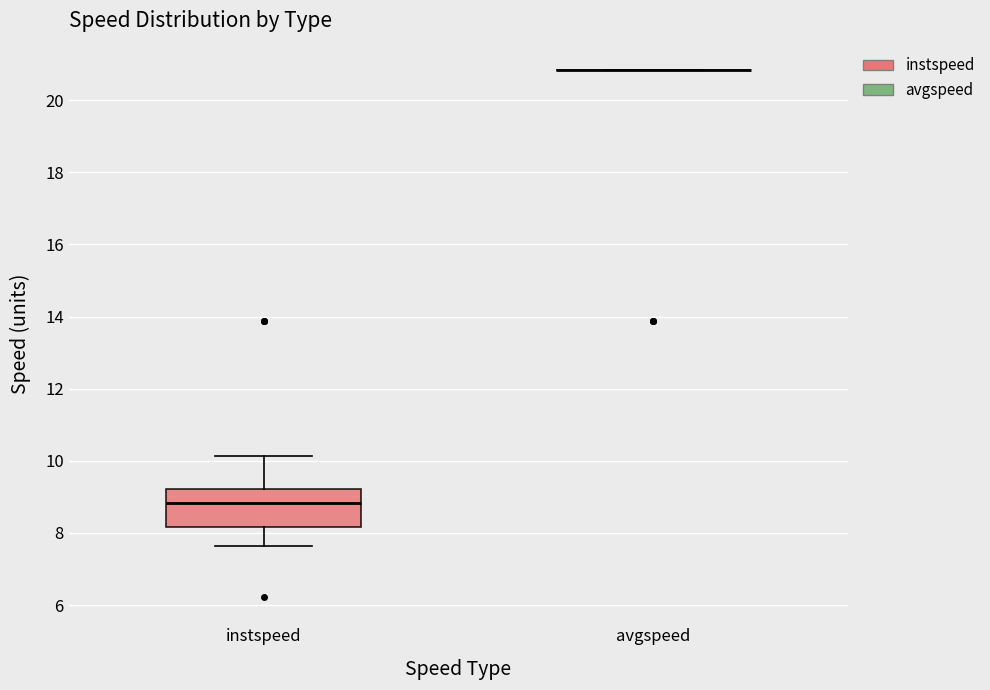

Which box is the tallest, from its lower edge to its upper edge?

instspeed